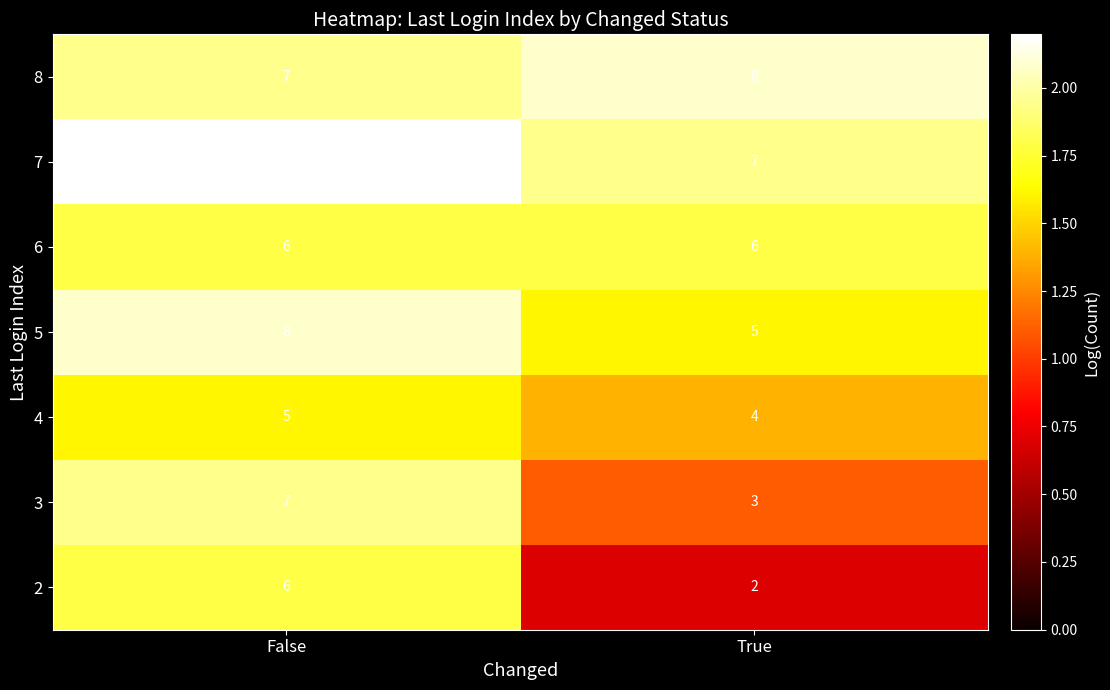

At which category does the chart reach its minimum across all series?

True